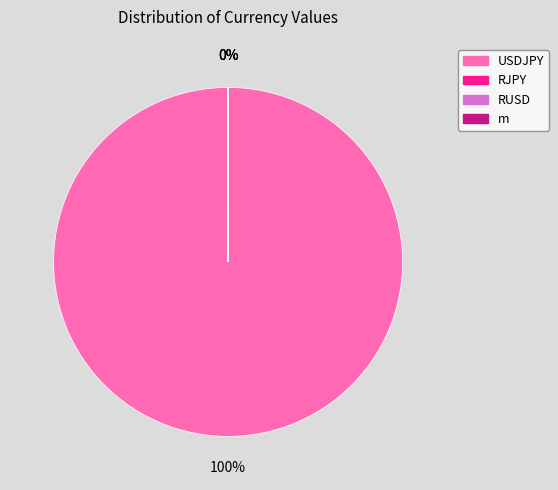

How many slices are in this pie chart?

4